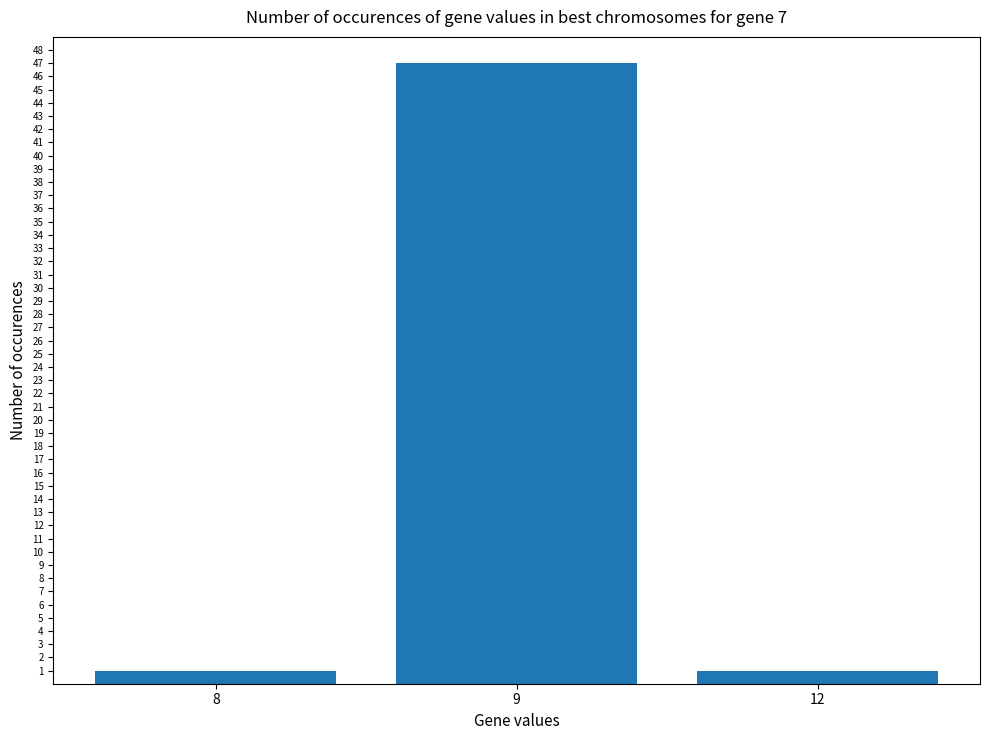

What is the difference between the values at 9 and 8?

46